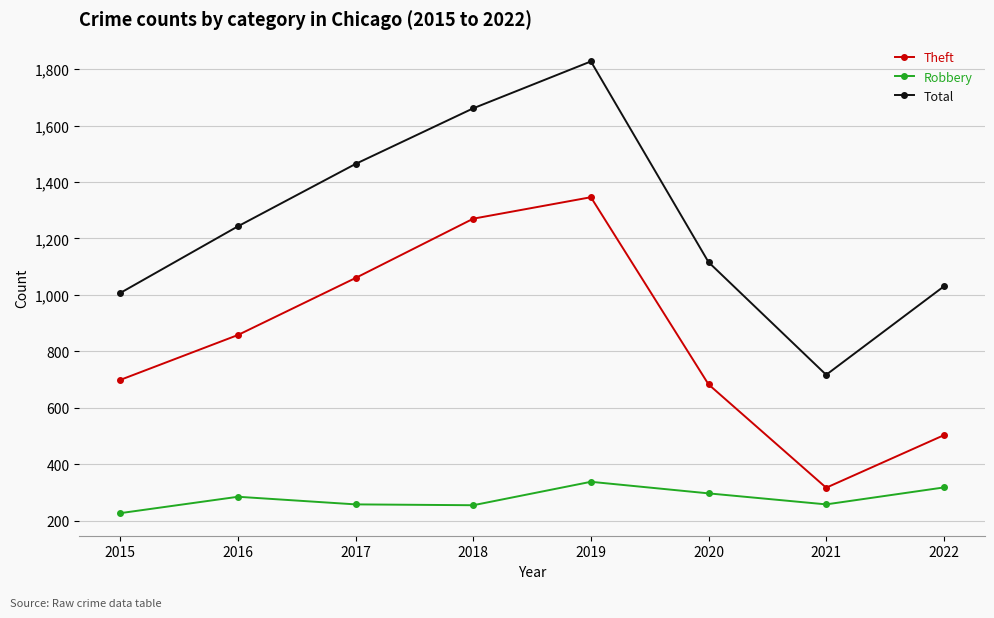

What is the difference between the Theft values at 2019 and 2020?

663